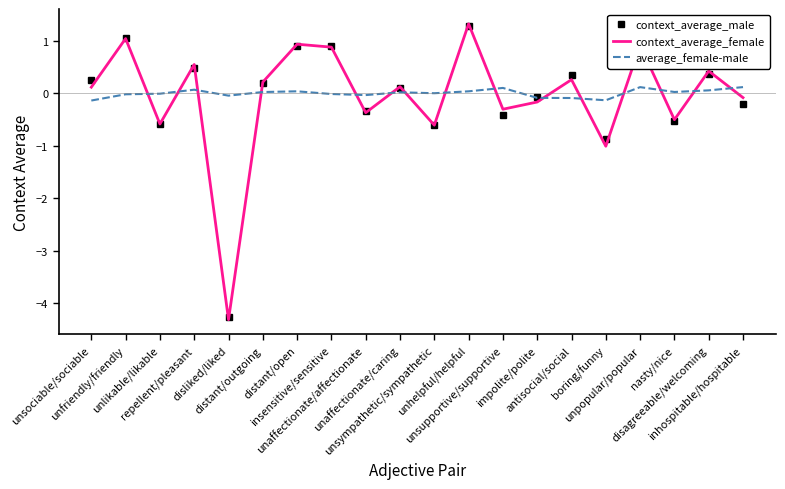

What is the maximum value shown in the chart?

1.3